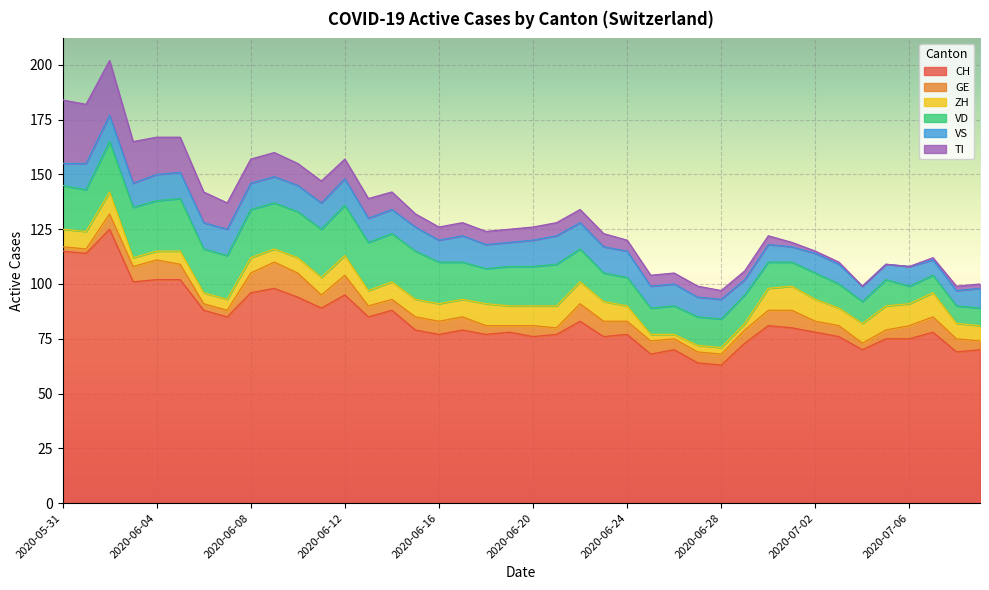

Reading left to right, extract all data points from this chart.

CH: 115	114	125	101	102	102	88	85	96	98	94	89	95	85	88	79	77	79	77	78	76	77	83	76	77	68	70	64	63	73	81	80	78	76	70	75	75	78	69	70
GE: 2	2	7	7	9	7	3	3	9	12	11	6	9	5	5	6	6	6	4	3	5	3	8	7	6	6	5	5	5	6	7	8	5	5	3	4	6	7	6	4
ZH: 8	8	10	4	4	6	5	5	7	6	7	8	9	7	8	8	8	8	10	9	9	10	10	9	7	3	2	3	3	3	10	11	10	8	9	11	10	11	7	7
VD: 20	19	23	23	23	24	20	20	22	21	21	22	23	22	22	22	19	17	16	18	18	19	15	13	13	12	13	13	13	13	12	11	12	11	10	12	8	8	8	8
VS: 10	12	12	11	12	12	12	12	12	12	12	12	12	11	11	11	10	12	11	11	12	13	12	12	12	10	10	9	9	7	8	7	9	9	7	7	9	7	7	9
TI: 29	27	25	19	17	16	14	12	11	11	10	10	9	9	8	6	6	6	6	6	6	6	6	6	5	5	5	5	4	4	4	2	1	1	0	0	0	1	2	2